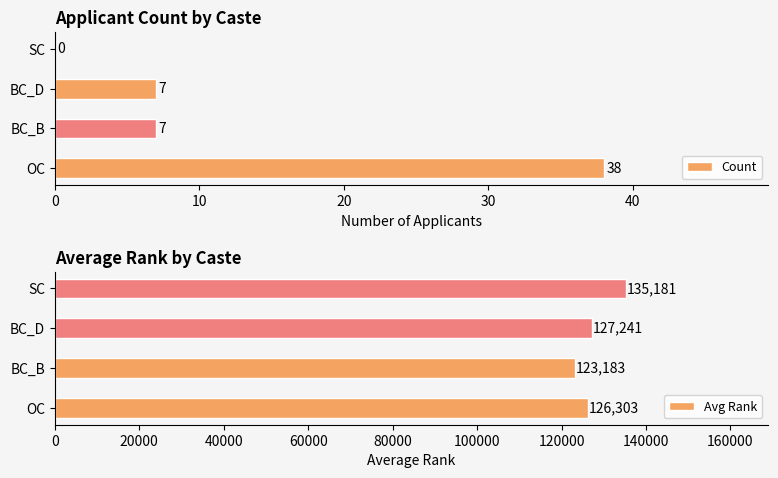

The Count series shows 9 at BC_B. True or false?

False